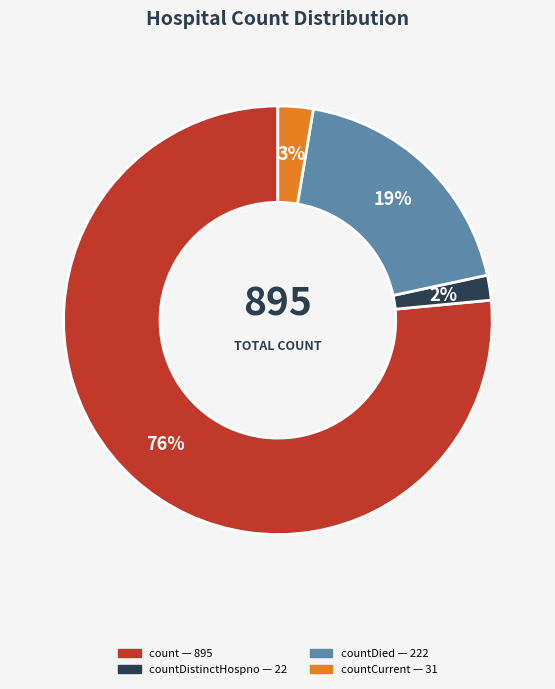

To the nearest percent, what is the average slice percentage?

25%